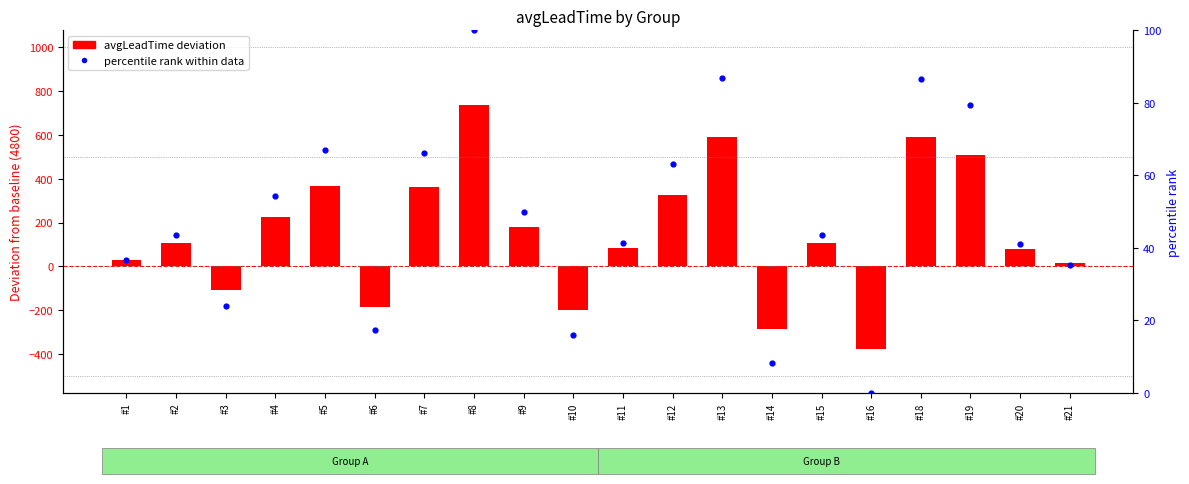

Which series contains the lowest Y value?

avgLeadTime (deviation from baseline)